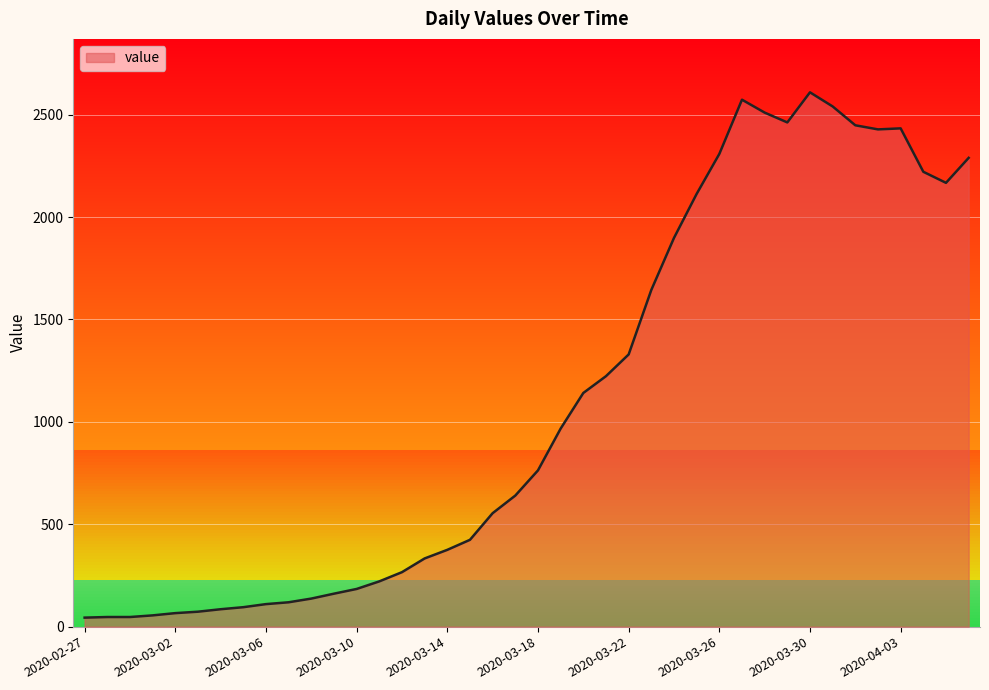

Reading left to right, transcribe all the data shown in this chart.

2020-02-27=44	2020-02-28=47	2020-02-29=47	2020-03-01=55	2020-03-02=66	2020-03-03=73	2020-03-04=85	2020-03-05=95	2020-03-06=110	2020-03-07=119	2020-03-08=137	2020-03-09=161	2020-03-10=184	2020-03-11=221	2020-03-12=266	2020-03-13=333	2020-03-14=375	2020-03-15=424	2020-03-16=554	2020-03-17=640	2020-03-18=763	2020-03-19=967	2020-03-20=1141	2020-03-21=1223	2020-03-22=1329	2020-03-23=1644	2020-03-24=1898	2020-03-25=2113	2020-03-26=2308	2020-03-27=2573	2020-03-28=2510	2020-03-29=2462	2020-03-30=2609	2020-03-31=2540	2020-04-01=2448	2020-04-02=2428	2020-04-03=2433	2020-04-04=2221	2020-04-05=2167	2020-04-06=2289